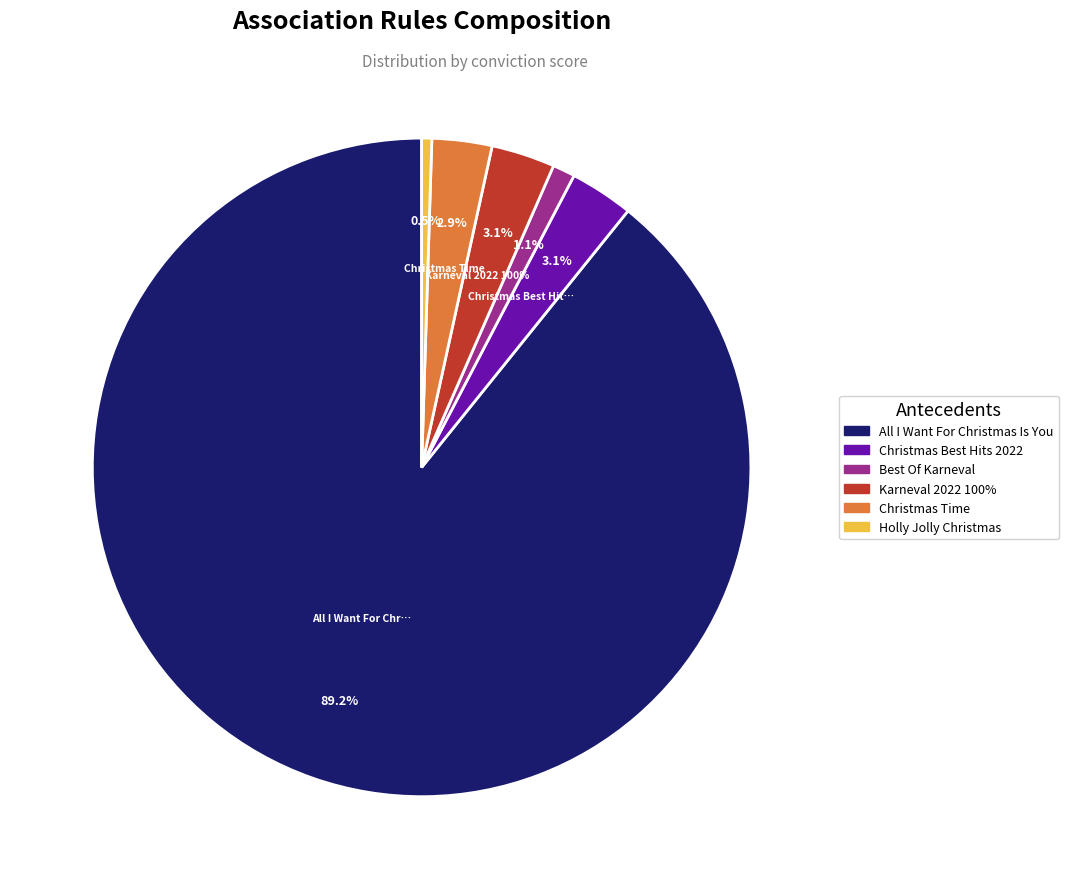

Do Holly Jolly Christmas and Best Of Karneval together represent more than half of the pie?

No